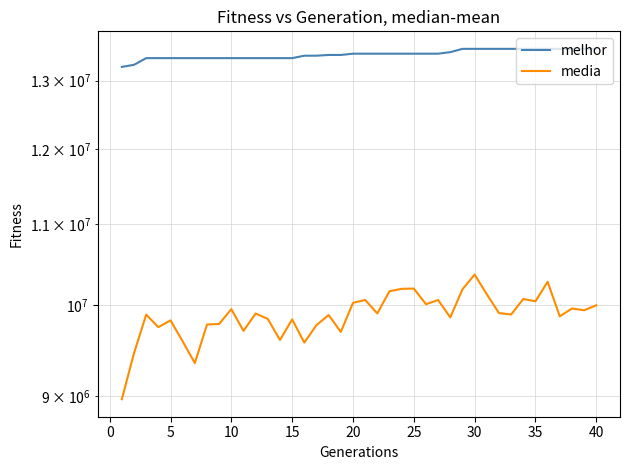

Does the chart display data point markers on the line(s)?

No